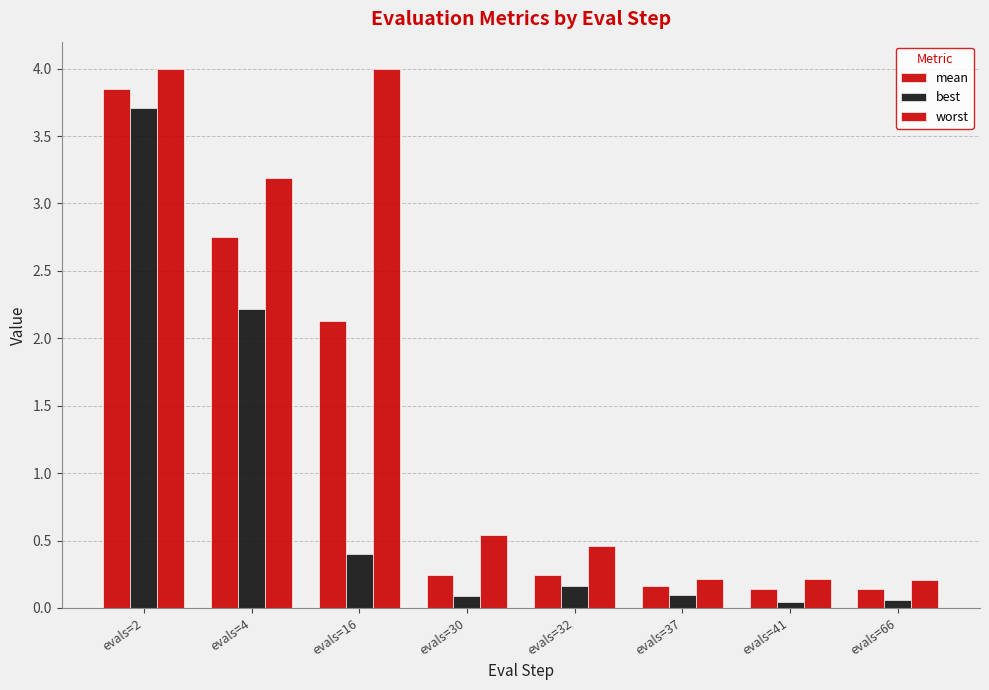

How many categories are shown in the chart?

8